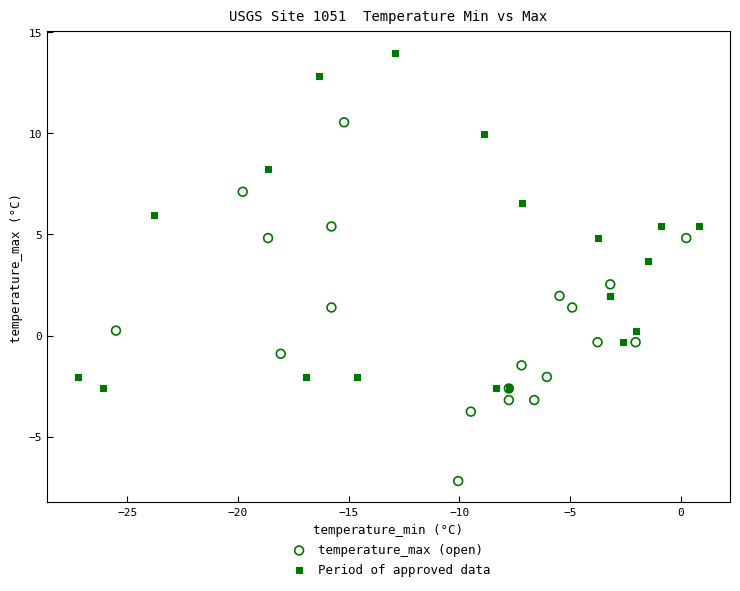

Which series contains the highest Y value?

Period of approved data